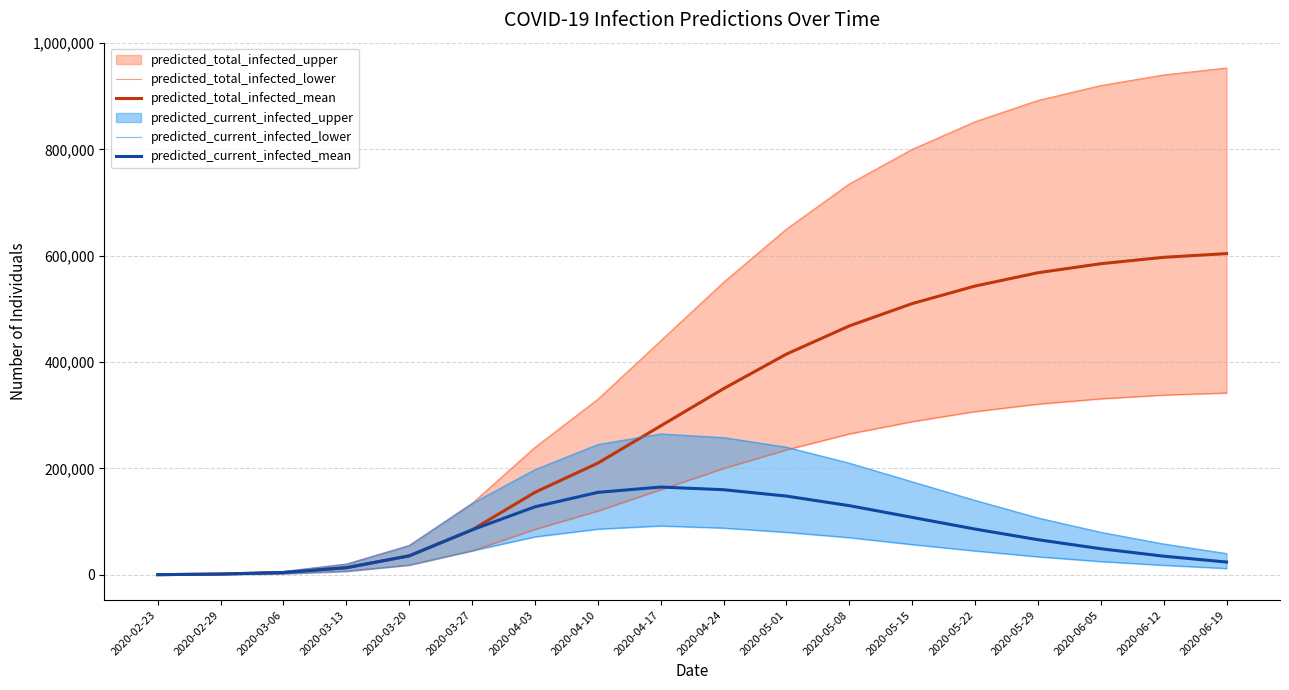

Between 2020-03-06 and 2020-03-20, which series saw the biggest shift?

predicted_total_infected_mean